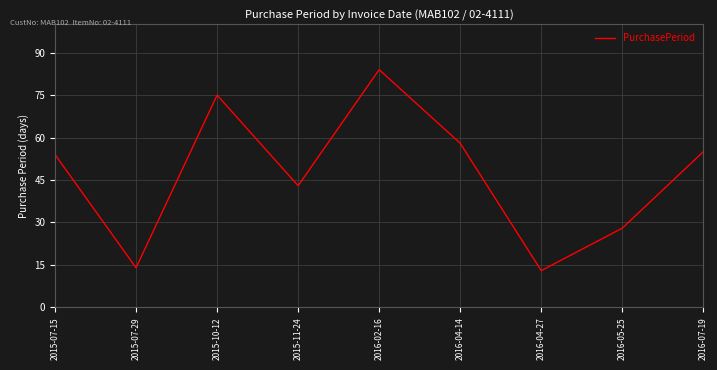

Where is the first local maximum?

2015-10-12